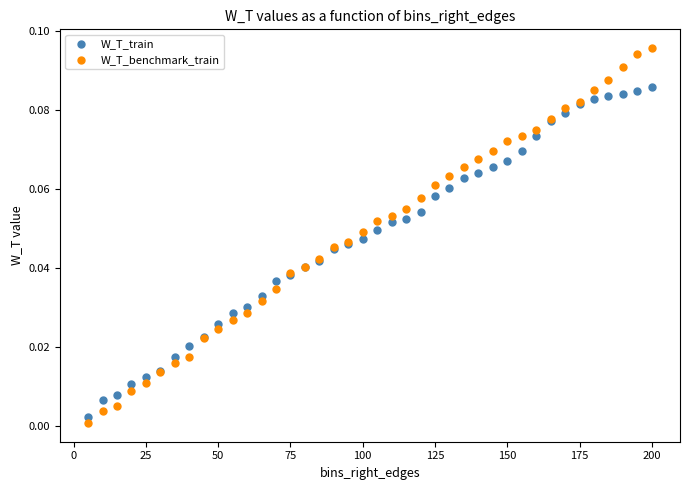

Which series has the widest spread of Y values?

W_T_benchmark_train